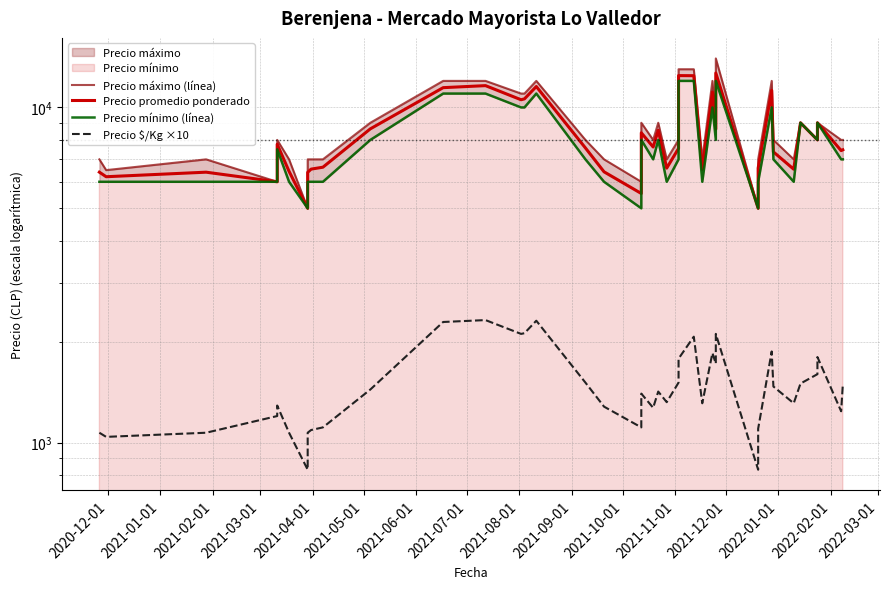

True or false: Precio máximo (línea) has more than 1 points higher than both neighbors.

True